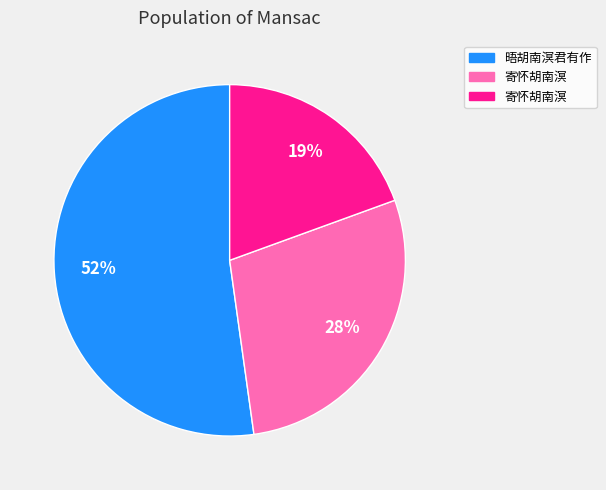

To the nearest percent, what is the average slice percentage?

33%